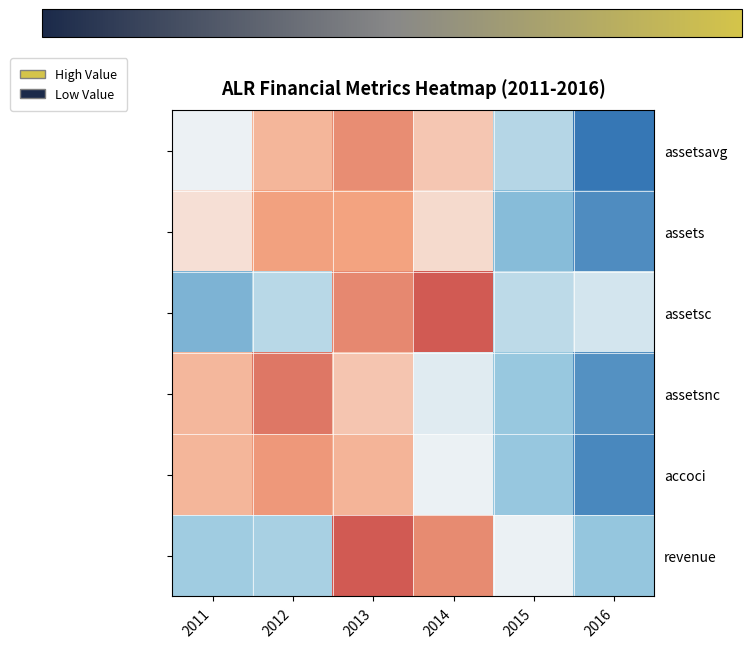

Between 2016 and 2012, which is larger?

2012